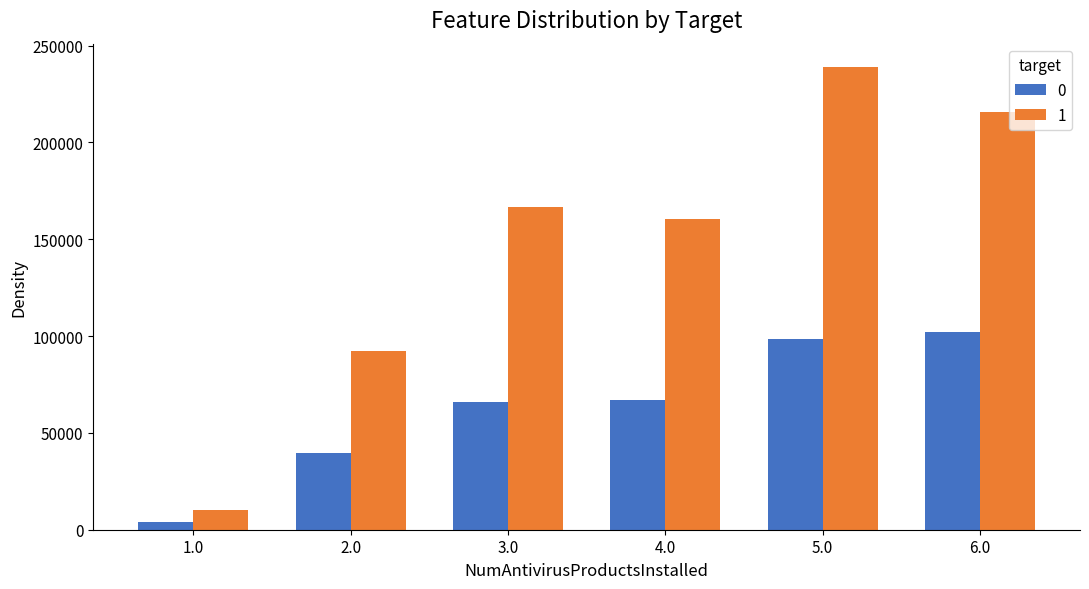

What is the spread (max minus min) of values at 6.0?

113646